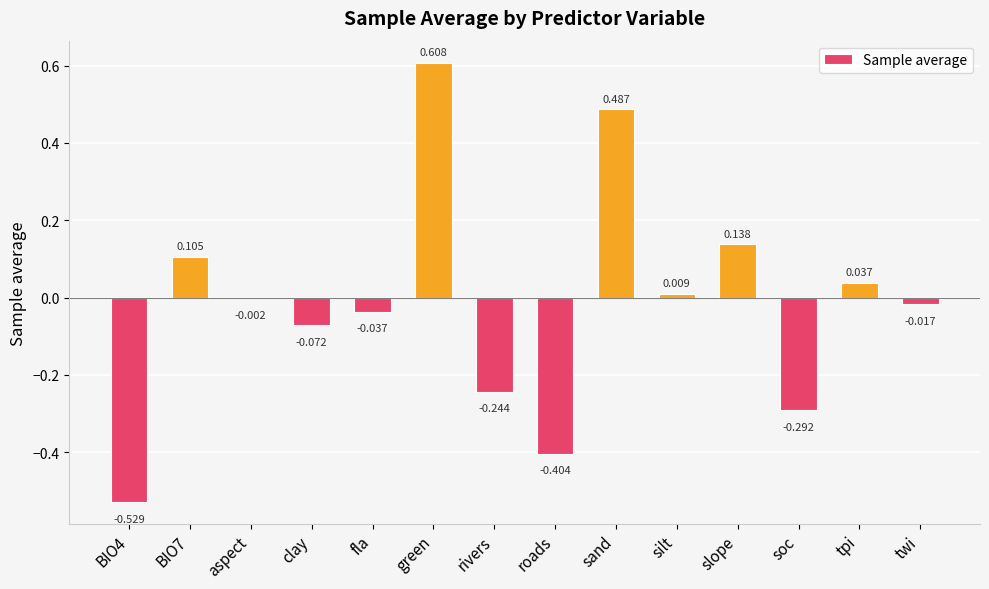

Where is the data nearest to the value 0?

aspect